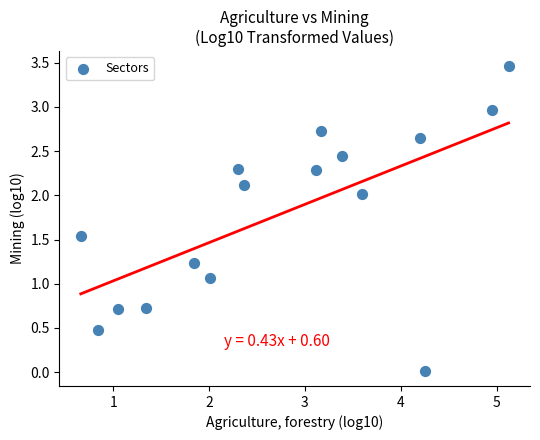

What is the range of Y values (max minus min)?

3.4